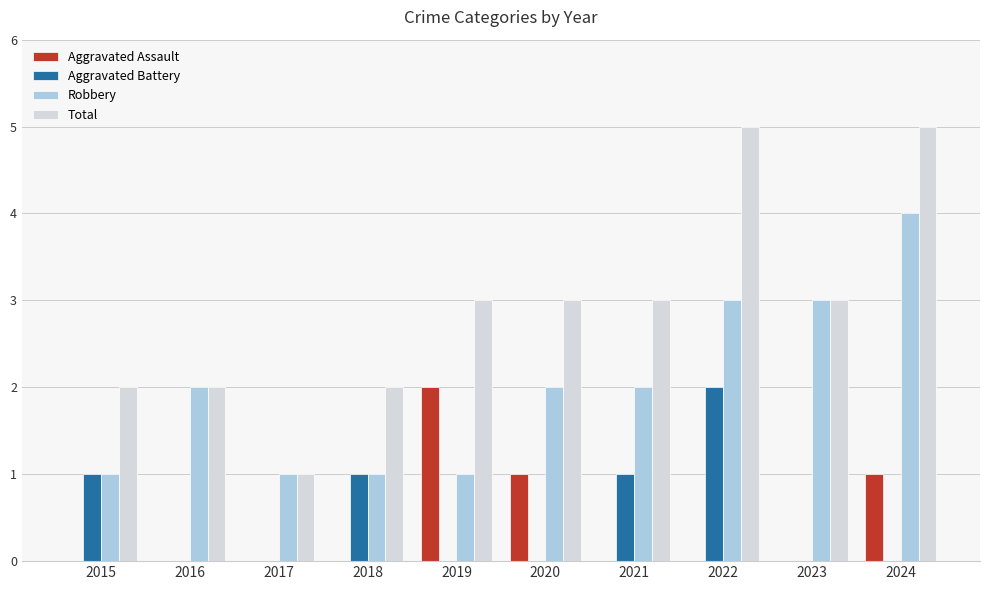

How many categories are shown in the chart?

10